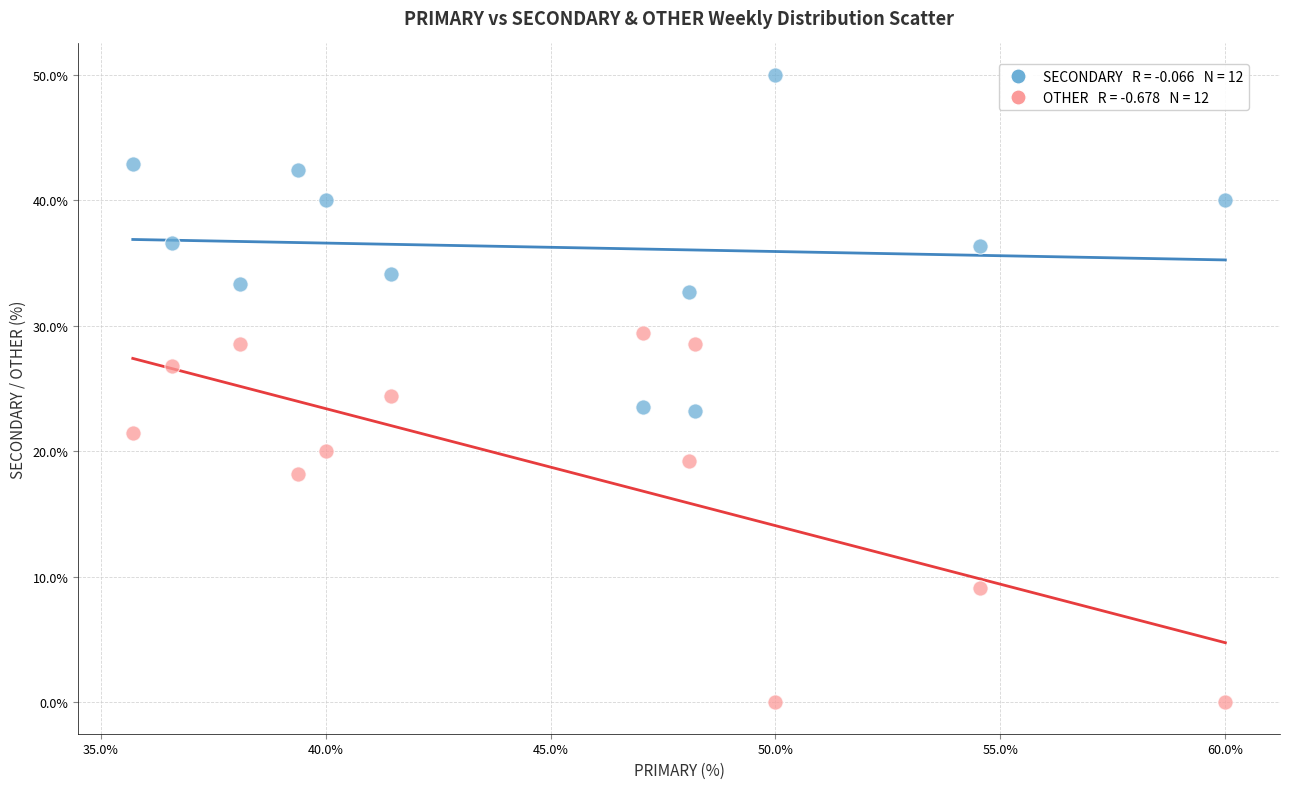

Across all series, what Y value is closest to 25?

24.4